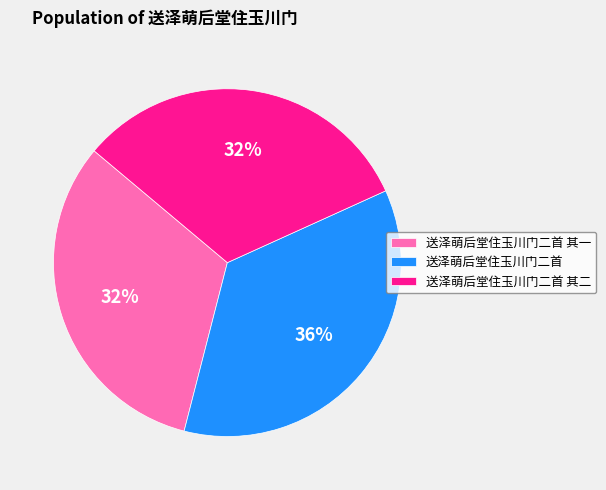

Do 送泽萌后堂住玉川门二首 其二 and 送泽萌后堂住玉川门二首 together represent more than half of the pie?

Yes